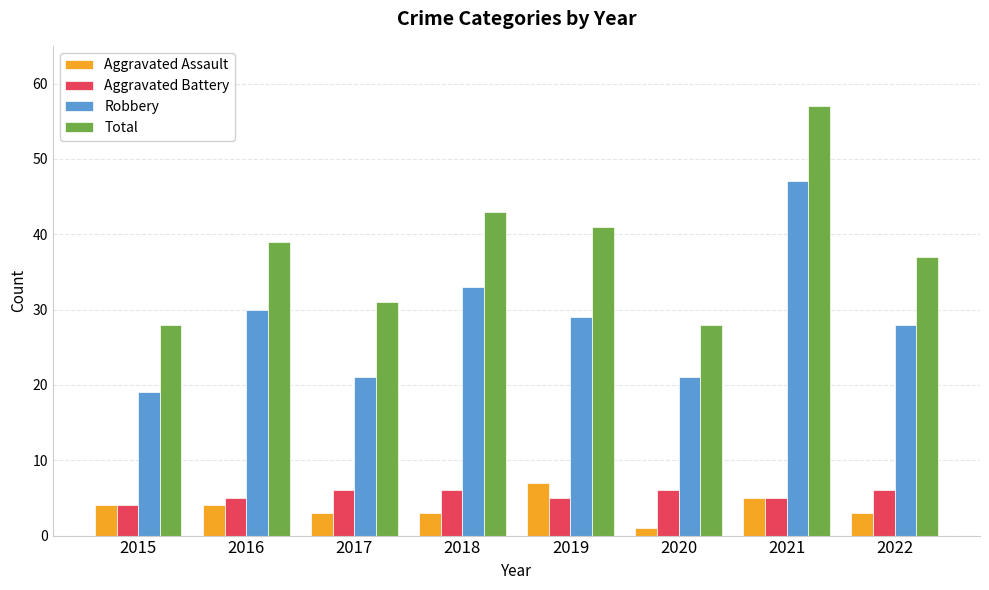

At which label is Robbery closest to 33?

2018